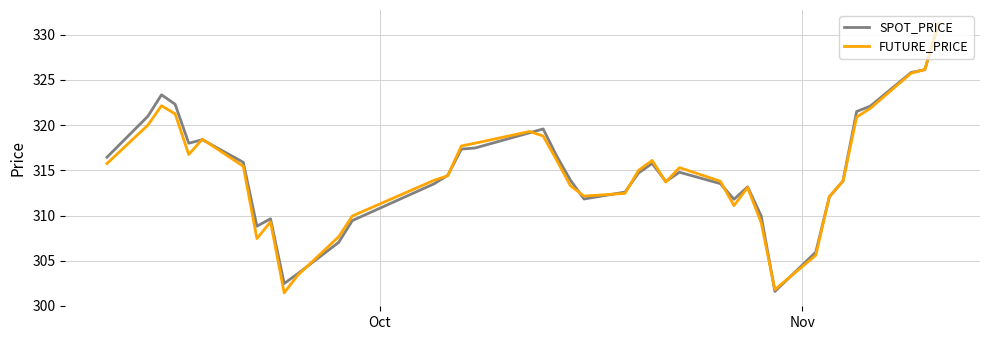

What is the lowest value of the SPOT_PRICE series?

301.6